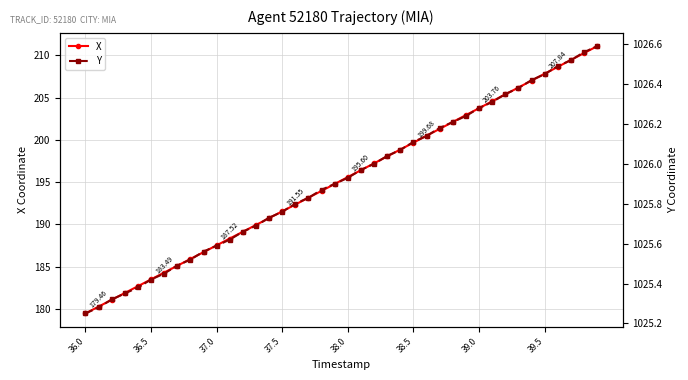

True or false: X has more than 0 points higher than both neighbors.

False